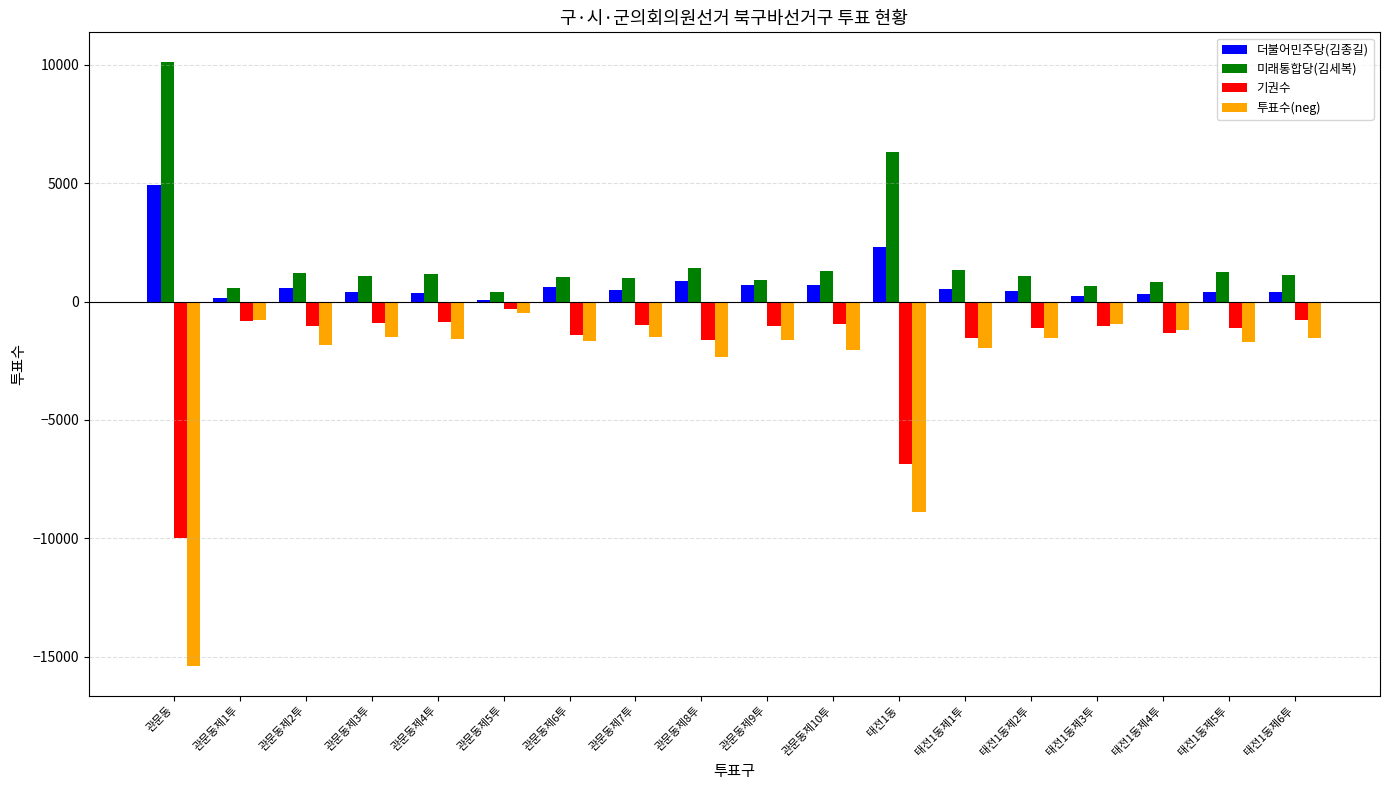

What is the sum of all 투표수(neg) values?

-48494